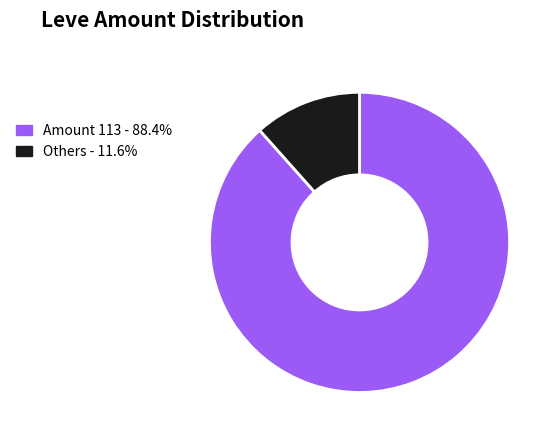

Approximately how many times larger is the value at Amount 113 - 88.4% compared to Others - 11.6%?

7.6